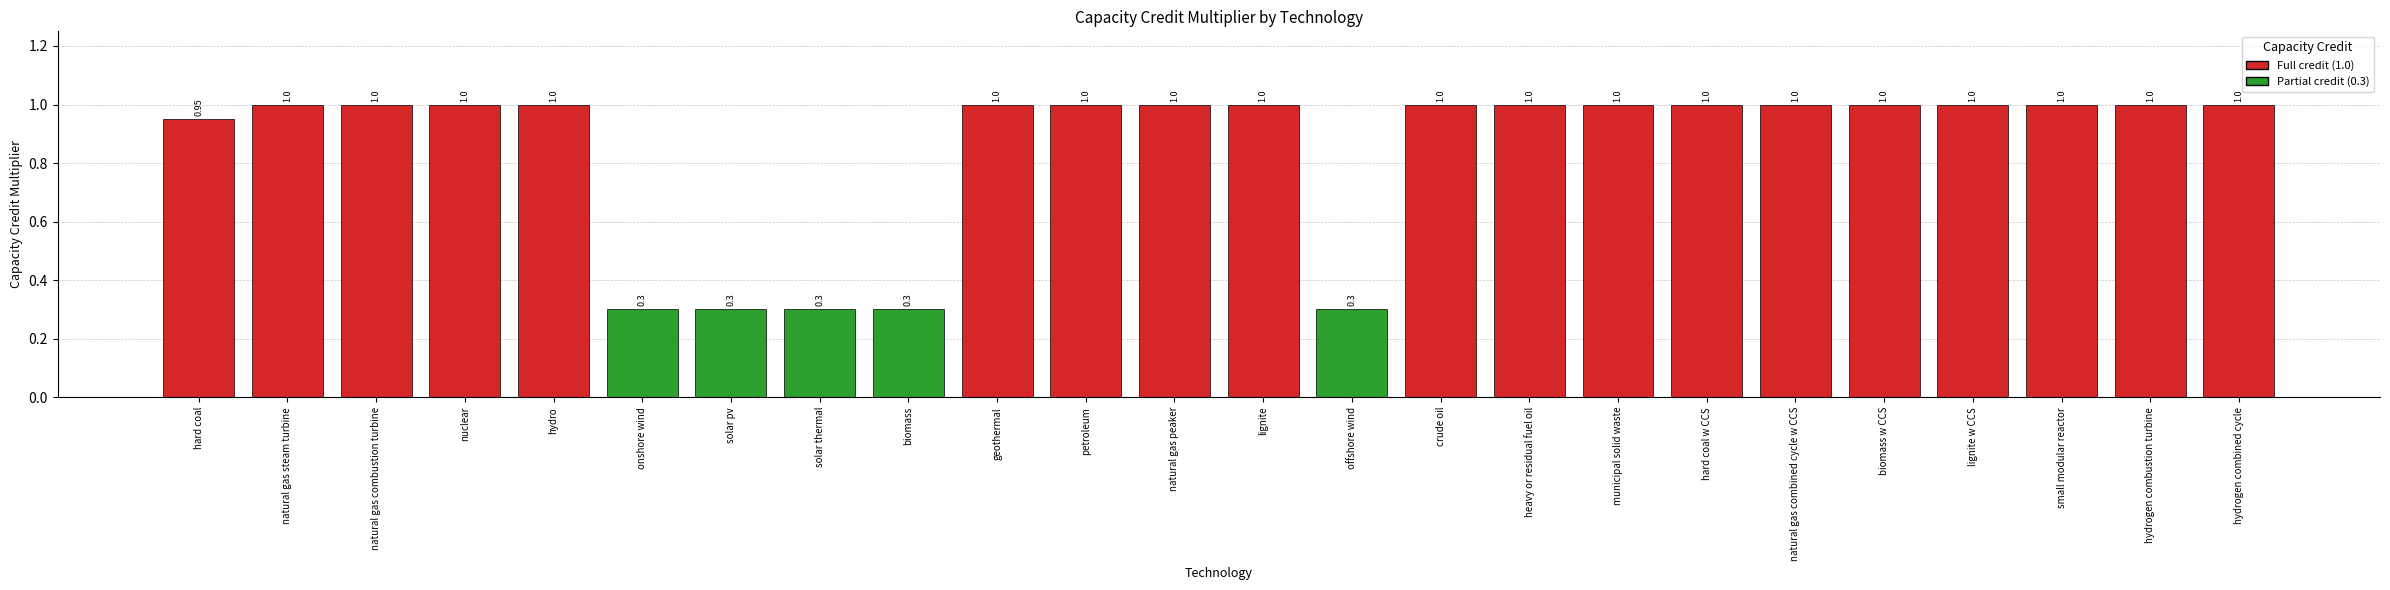

What is the difference between the values at biomass w CCS and solar thermal?

0.7